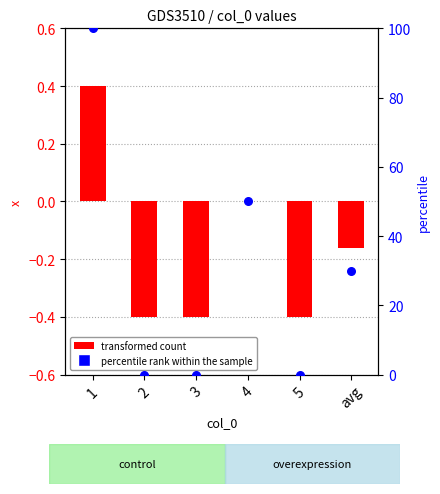

At how many categories does at least one series exceed 67?

1